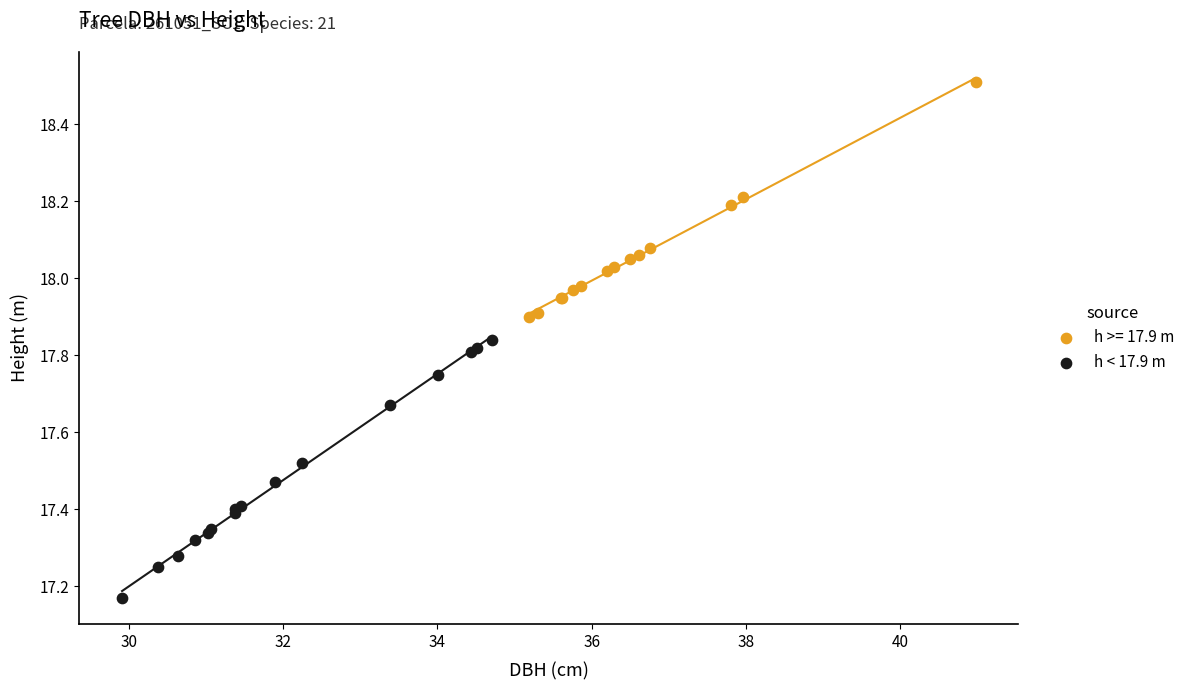

Which series reaches the maximum Y coordinate?

h >= 17.9 m